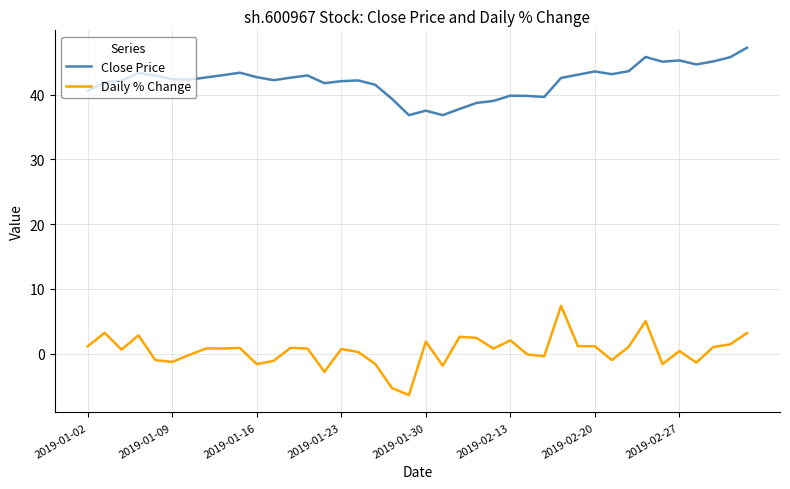

What is the difference between the maximum and minimum values in the Close Price series?

10.4